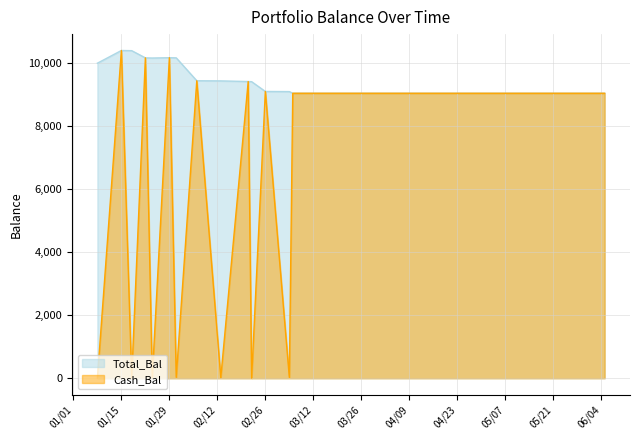

At which label is Cash_Bal closest to 5200?

20190306